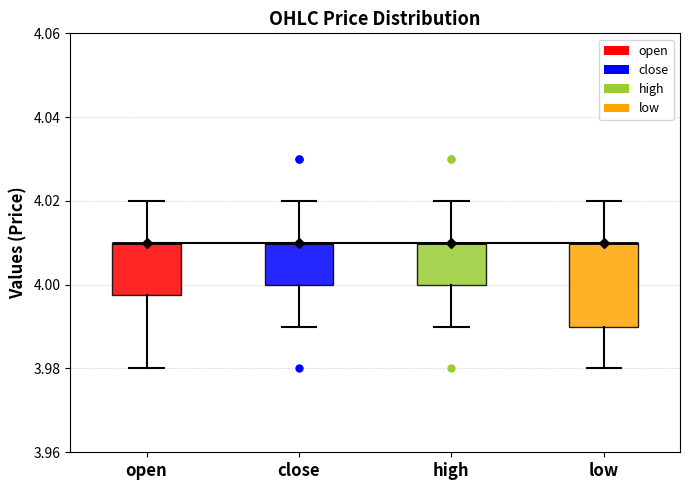

Comparing the boxes themselves (not the whiskers), which one is the tallest?

low